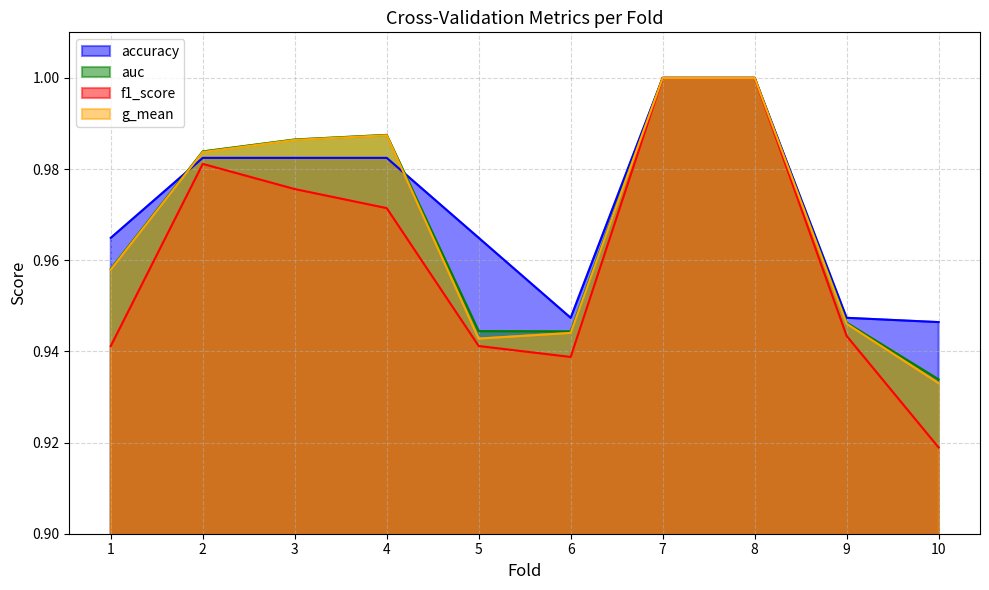

At which category is the sum across all series the highest?

7